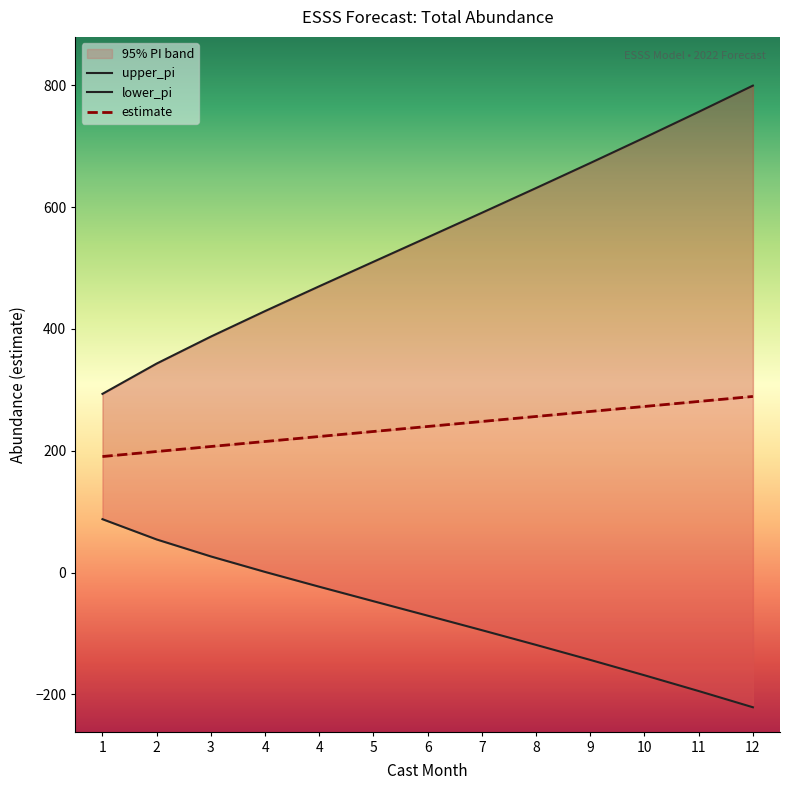

What is the total value across all series at 8?

768.8